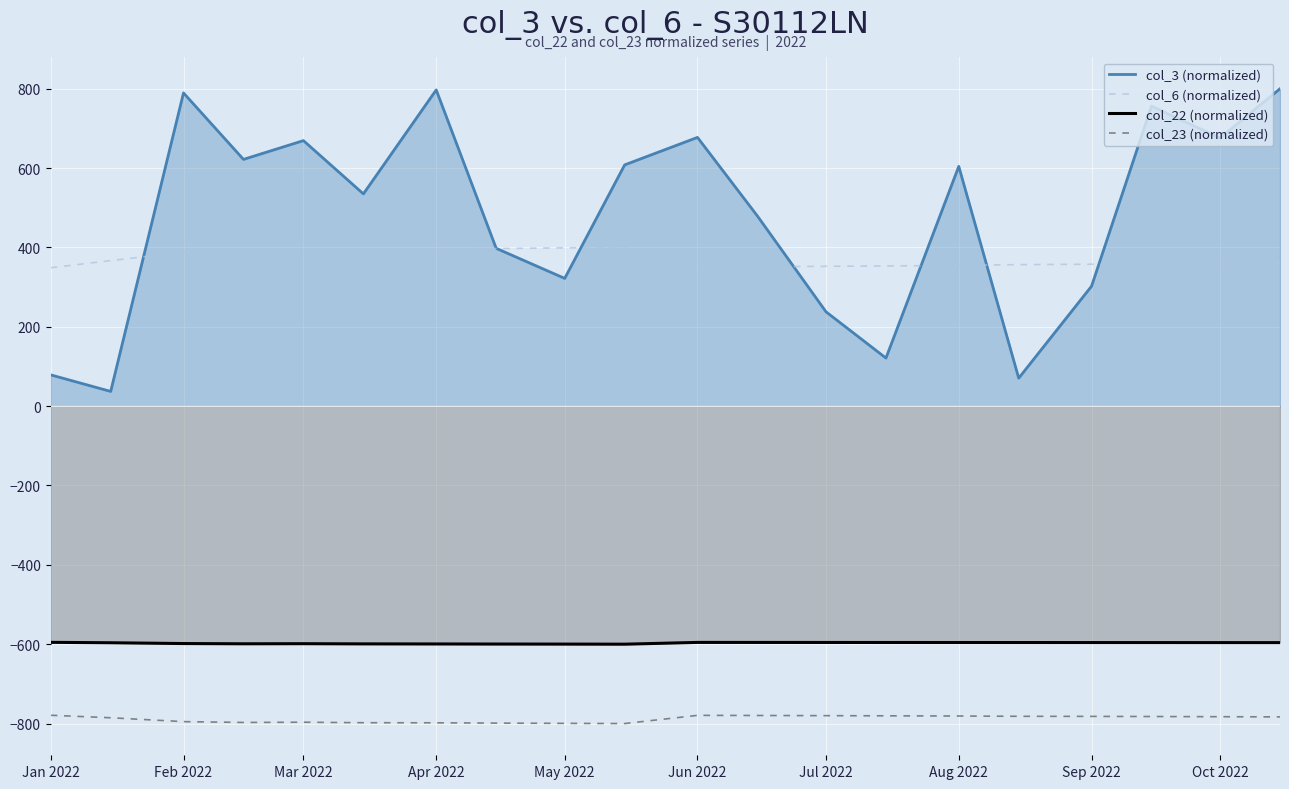

Which series has the largest total across all categories?

col_3 (normalized)